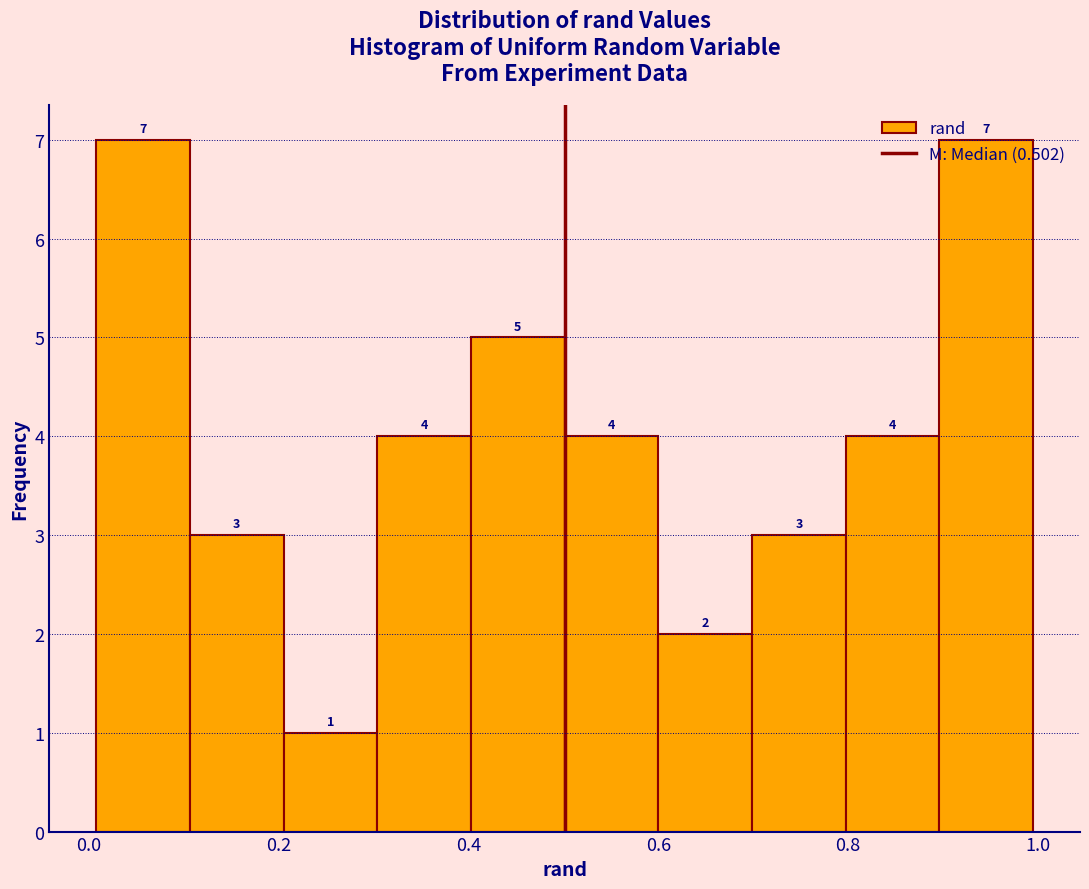

Reading left to right, transcribe this chart: for each bar, give the range it covers on the x-axis and its height. The bar edges are not printed on the chart, so give them approximately, as read against the axis.

0.0 to 0.1: 7
0.1 to 0.2: 3
0.2 to 0.3: 1
0.3 to 0.4: 4
0.4 to 0.5: 5
0.5 to 0.6: 4
0.6 to 0.7: 2
0.7 to 0.8: 3
0.8 to 0.9: 4
0.9 to 1.0: 7